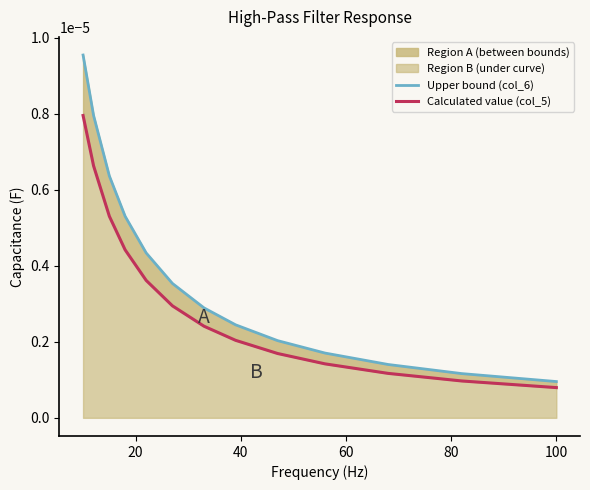

Rank the series by their maximum value, from highest to lowest.

Upper bound (col_6), Calculated value (col_5)